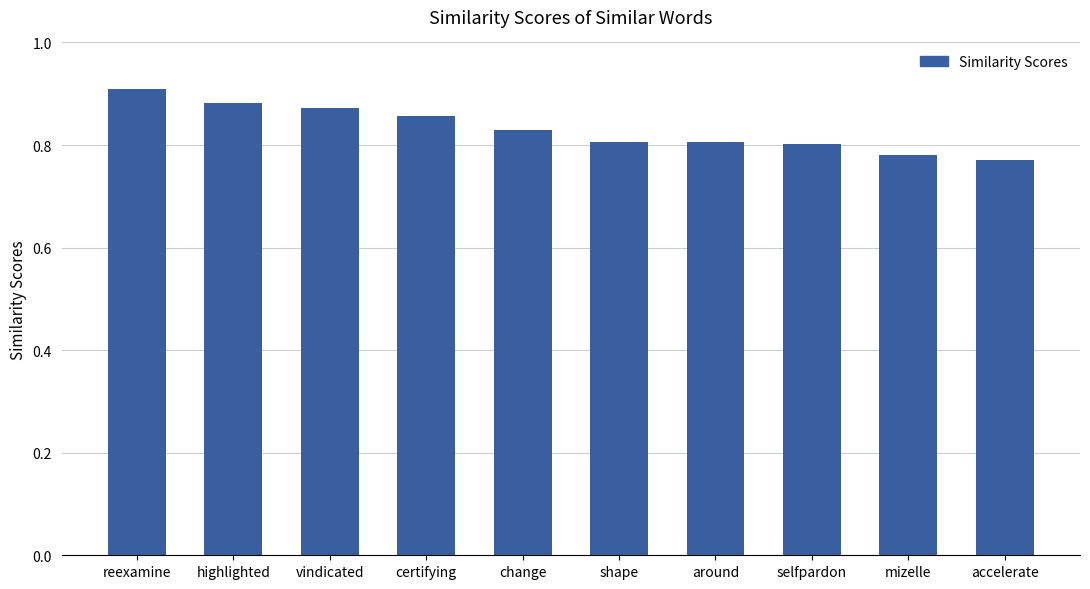

Where is the data nearest to the value 0?

accelerate